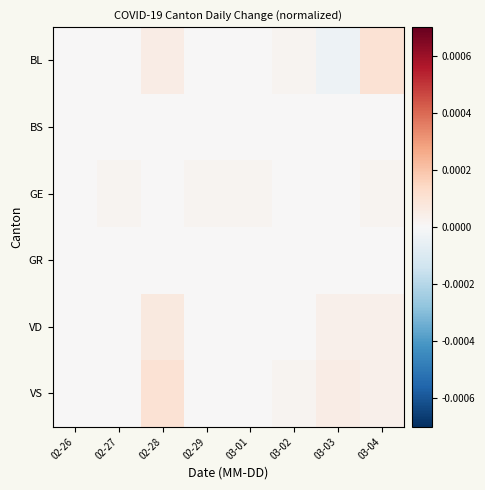

Which has a higher value, 02-28 or 03-01?

02-28